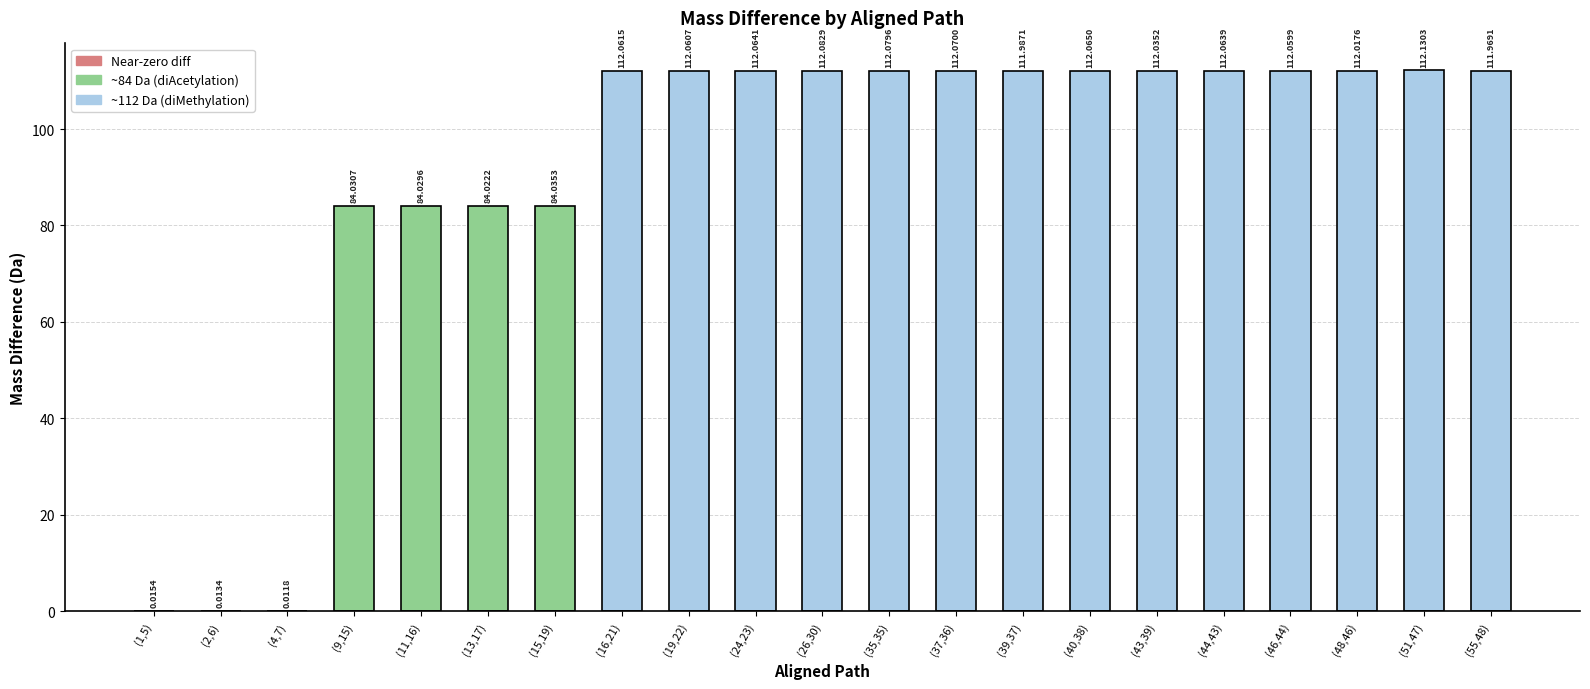

Count the number of data series in this chart.

1